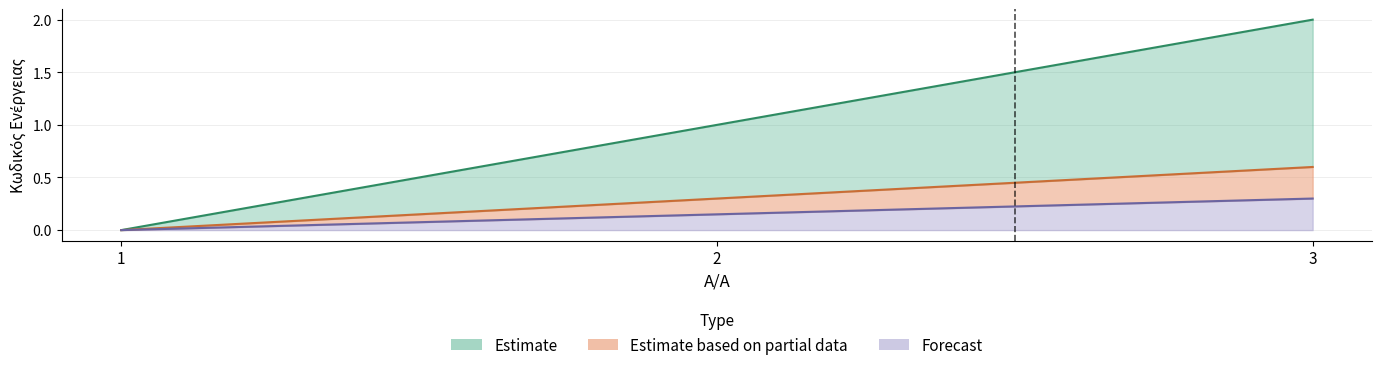

Where is the data nearest to the value 1?

2